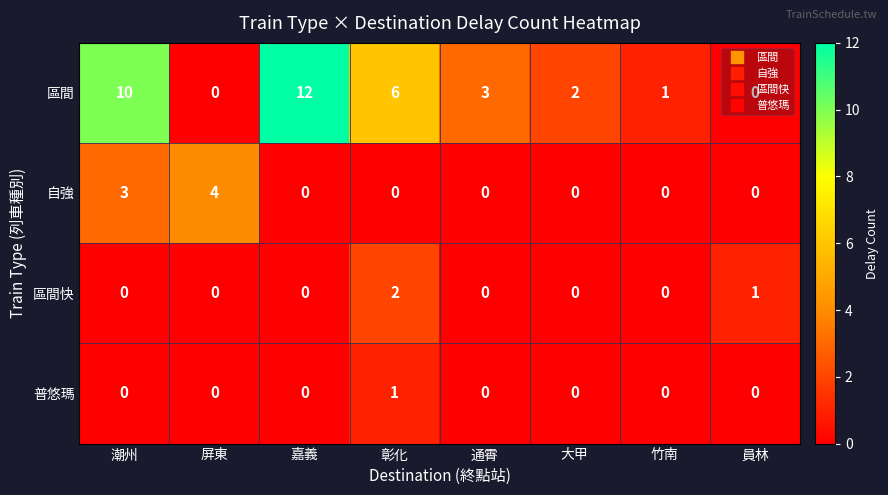

What is the spread (max minus min) of values at 大甲?

2